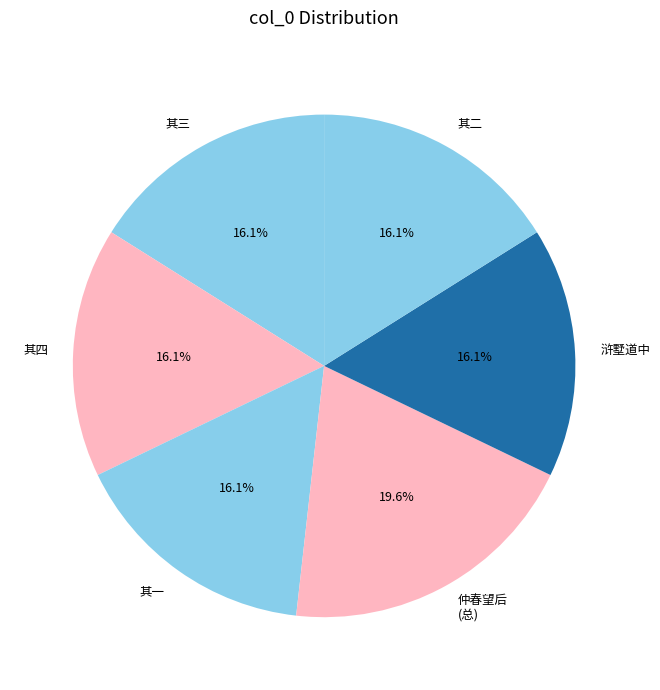

Which category has the biggest portion of the pie?

仲春望后 (总)